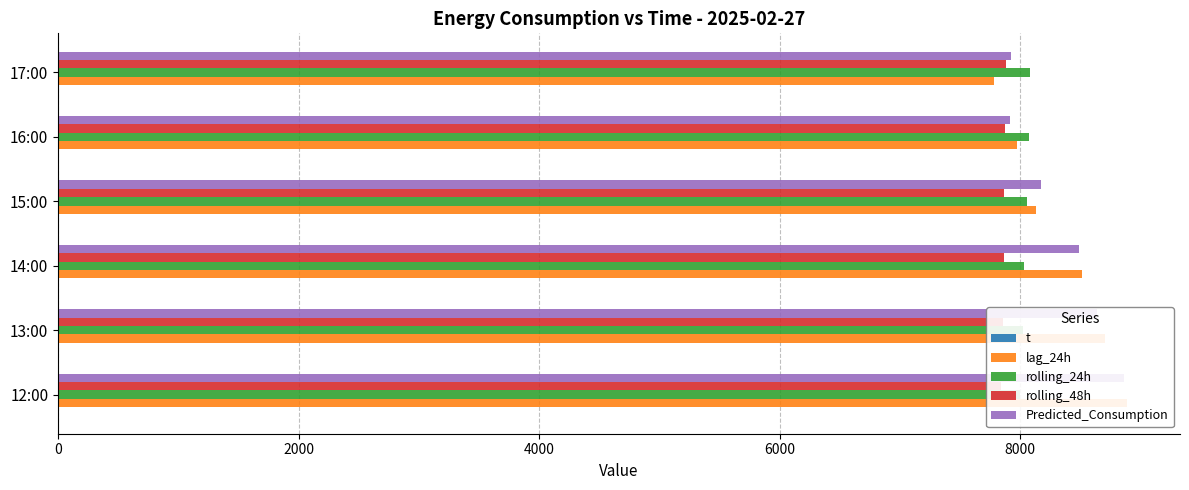

Reading left to right, extract all data points from this chart.

t: 8.1	8.5	8.9	9.4	8.3	7.3
lag_24h: 8883.0	8702.0	8512.0	8134.0	7973.0	7782.0
rolling_24h: 7999.3	8017.9	8032.5	8056.8	8070.4	8082.3
rolling_48h: 7843.1	7854.0	7861.3	7868.0	7872.3	7877.3
Predicted_Consumption: 8857.7	8633.2	8485.7	8172.8	7917.8	7922.2